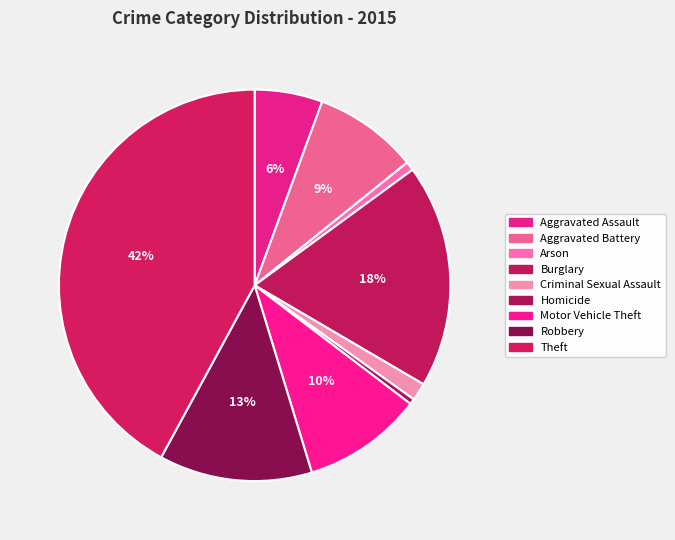

True or false: Aggravated Assault accounts for 6% of the total.

True